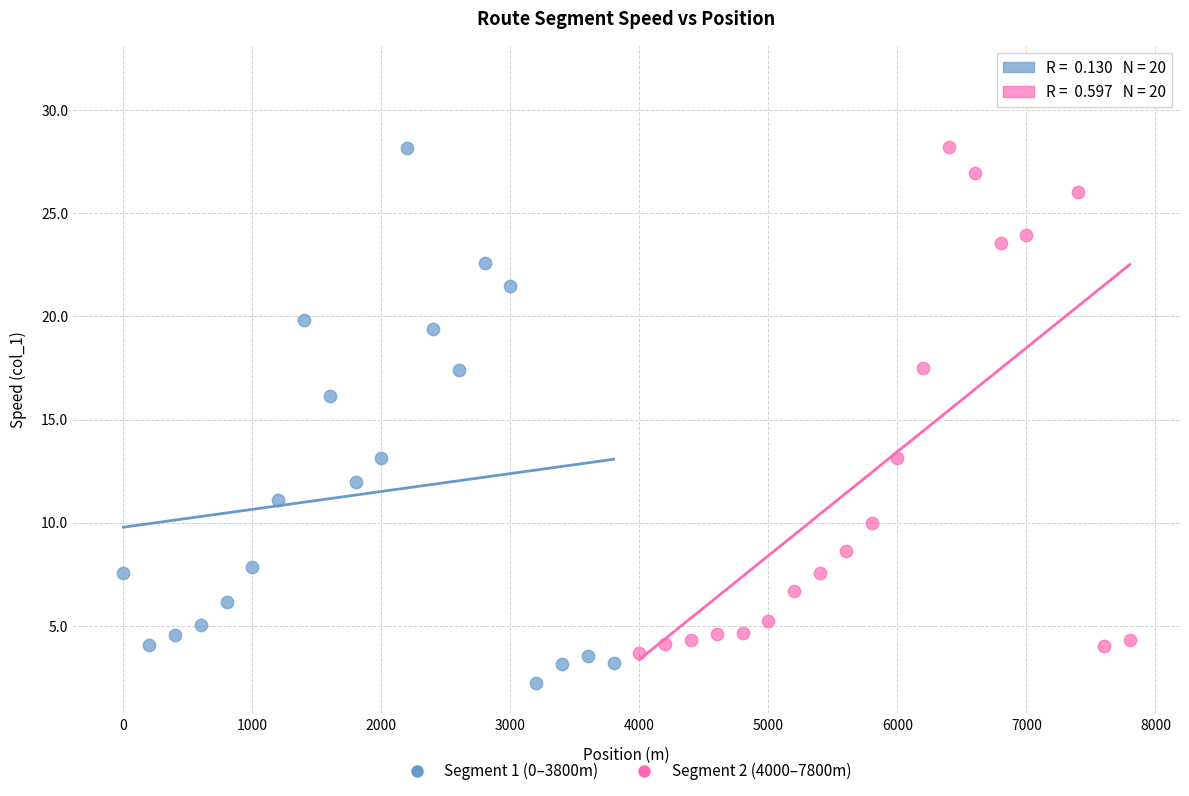

Which series reaches the minimum Y coordinate?

Segment 1 (0–3800m)